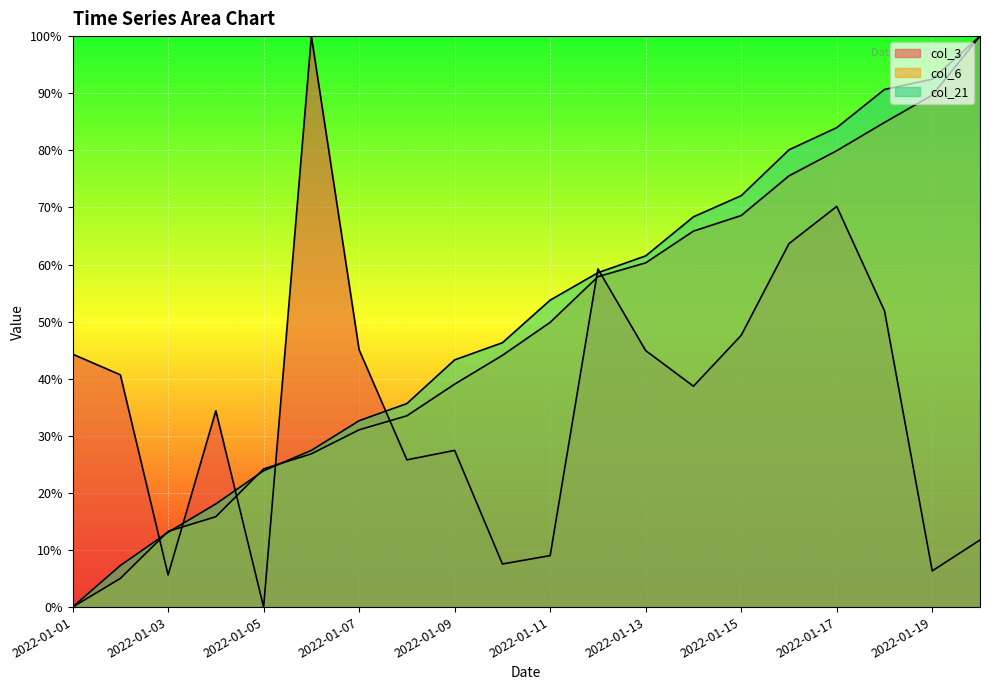

Rank the series at 2022-01-04 from lowest to highest value.

col_6, col_21, col_3